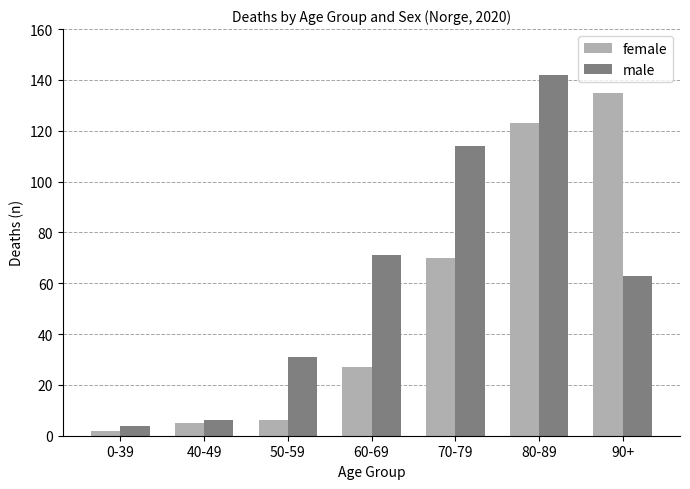

How many values in the male series are below 63?

3